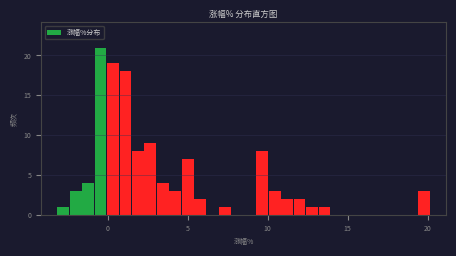

Read against the x-axis, roughly where is the centre of the tallest bar?

-0.5